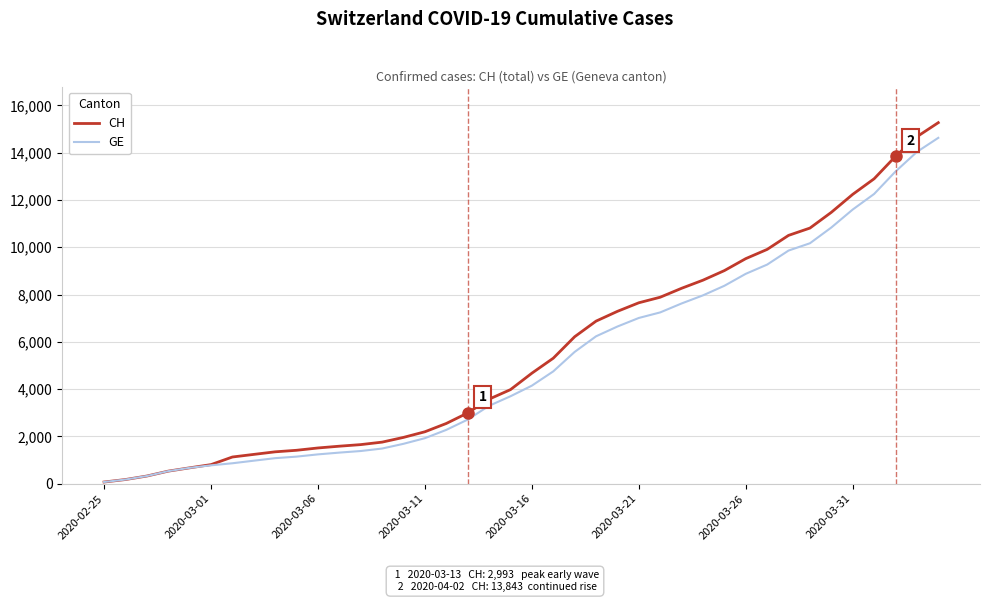

Which series has the largest range (max minus min)?

CH